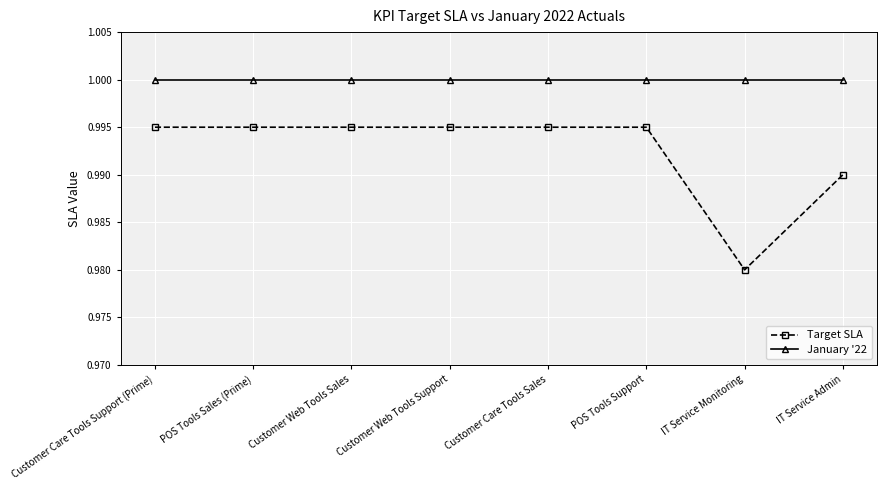

True or false: January '22 and Target SLA cross at least once.

False